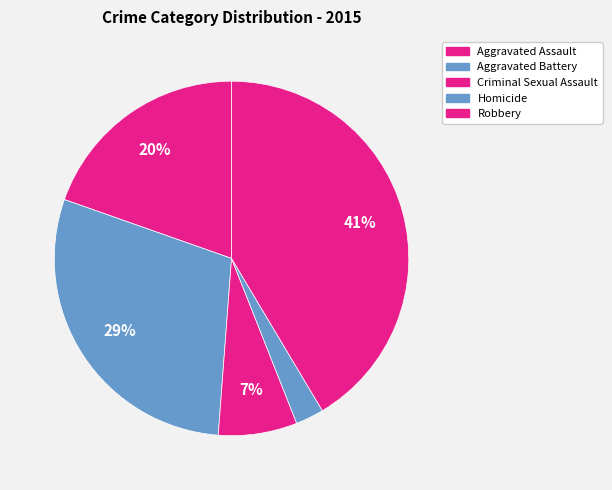

How many slices are in this pie chart?

5